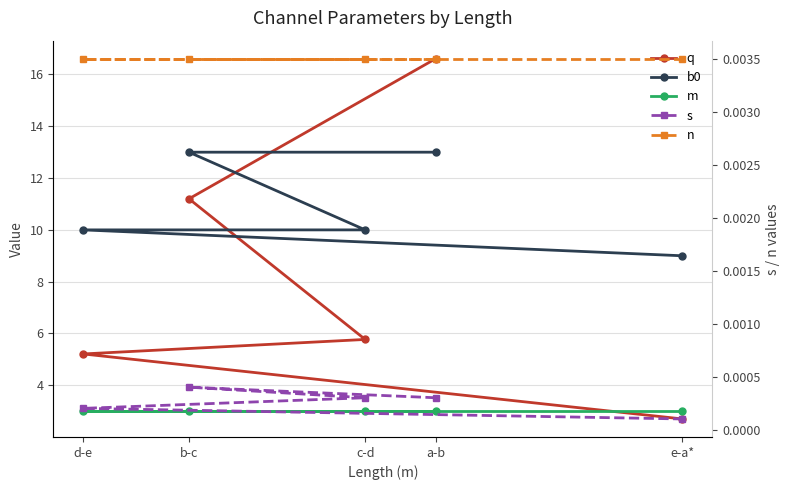

Between c-d and d-e, which is larger?

c-d